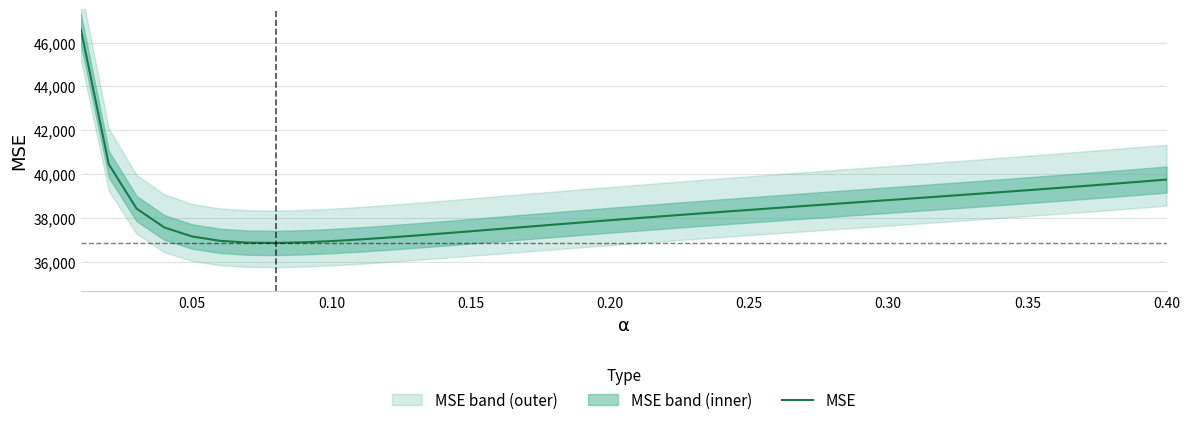

What is the highest value of the MSE series?

46592.6